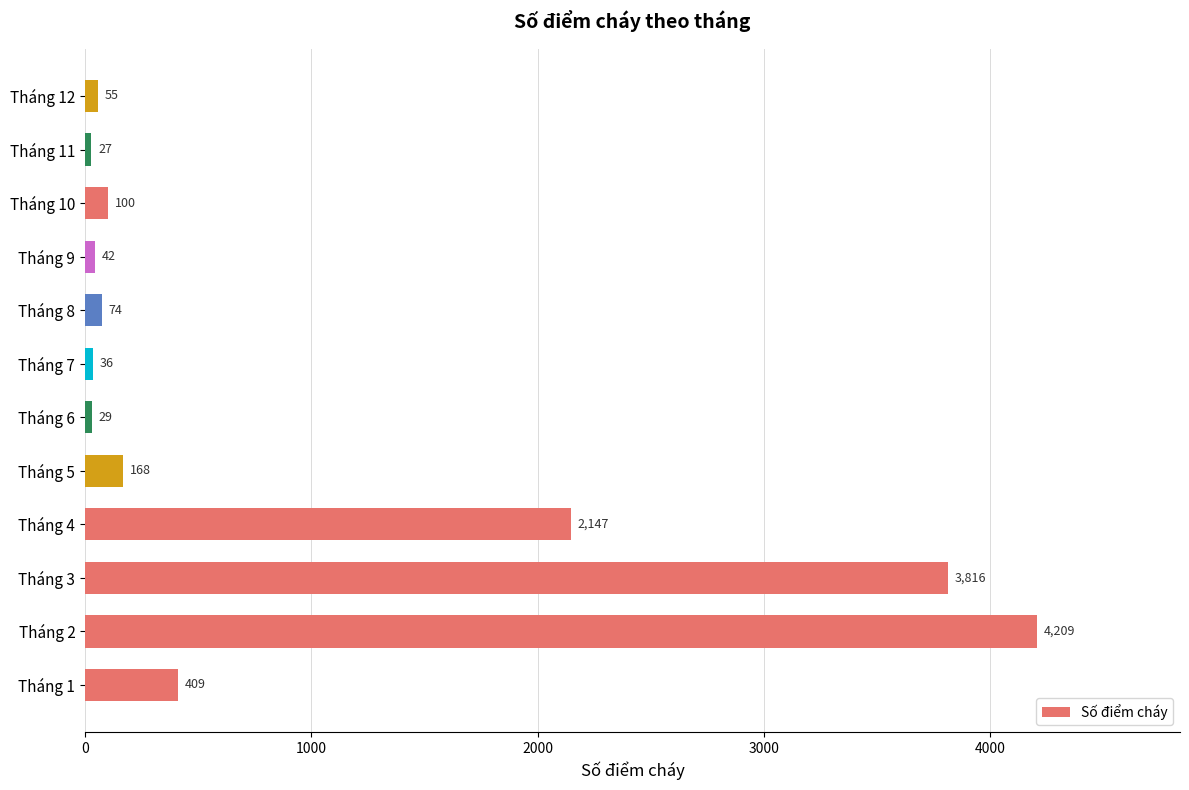

Reading top to bottom, what are all the values shown in this chart?

55	27	100	42	74	36	29	168	2147	3816	4209	409